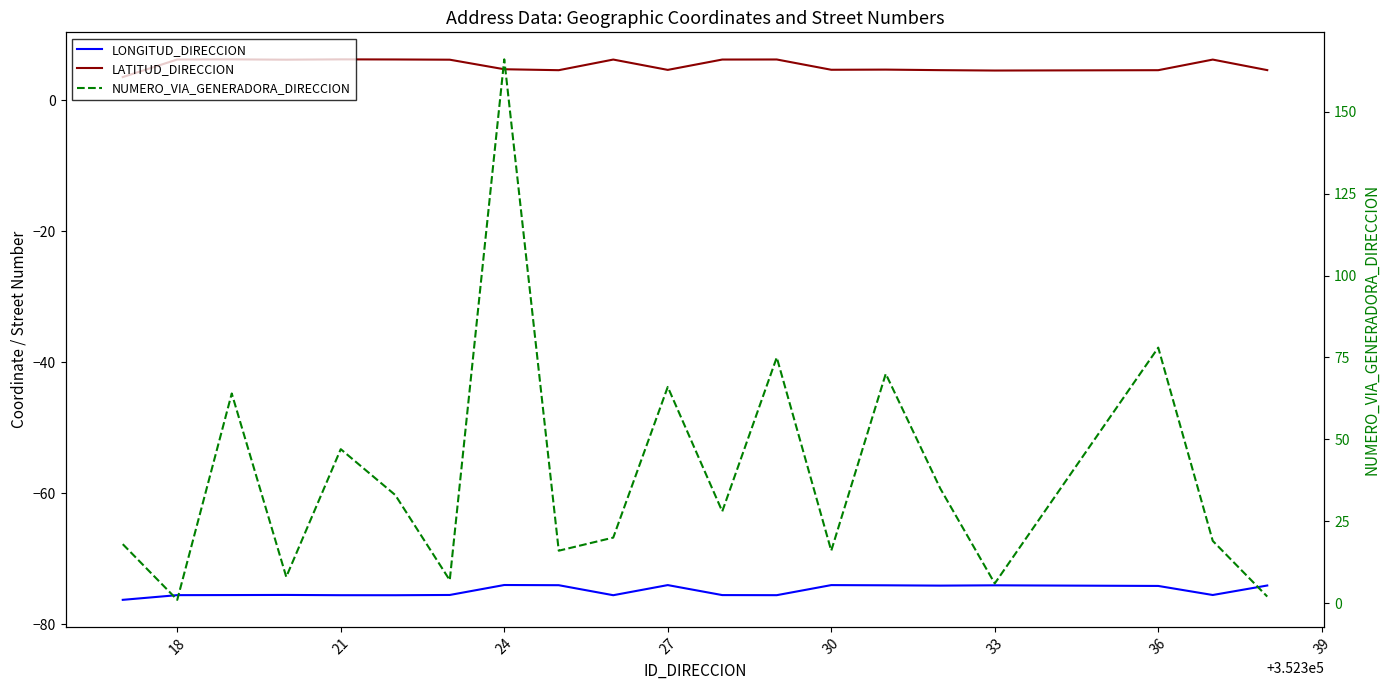

Is it true that LATITUD_DIRECCION equals 4.7 at 24?

True